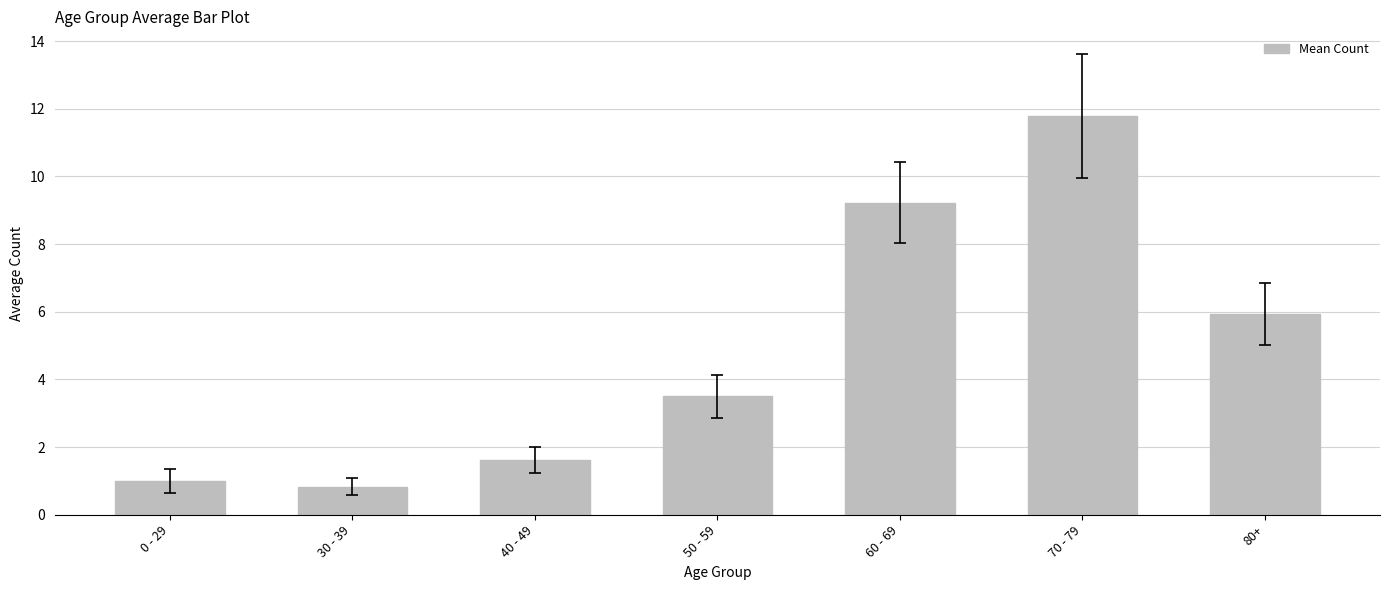

What is the difference between the second highest and minimum values?

8.4